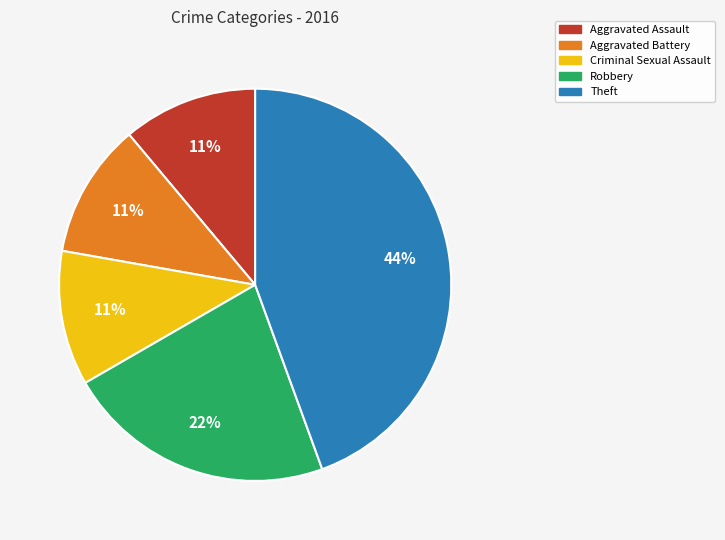

True or false: Theft accounts for 37% of the total.

False